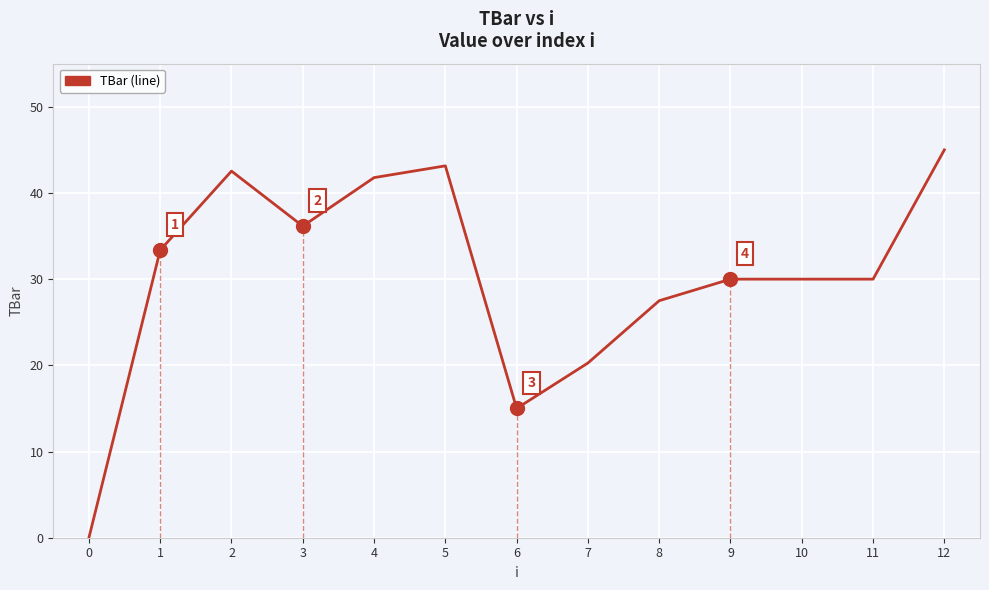

Approximately how many times larger is the value at 5 compared to 6?

2.9